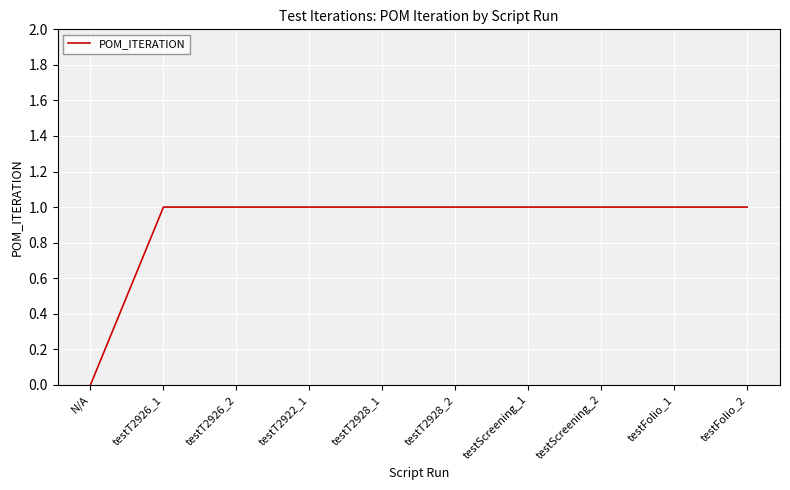

True or false: the data shows 1 at testFolio_1.

True